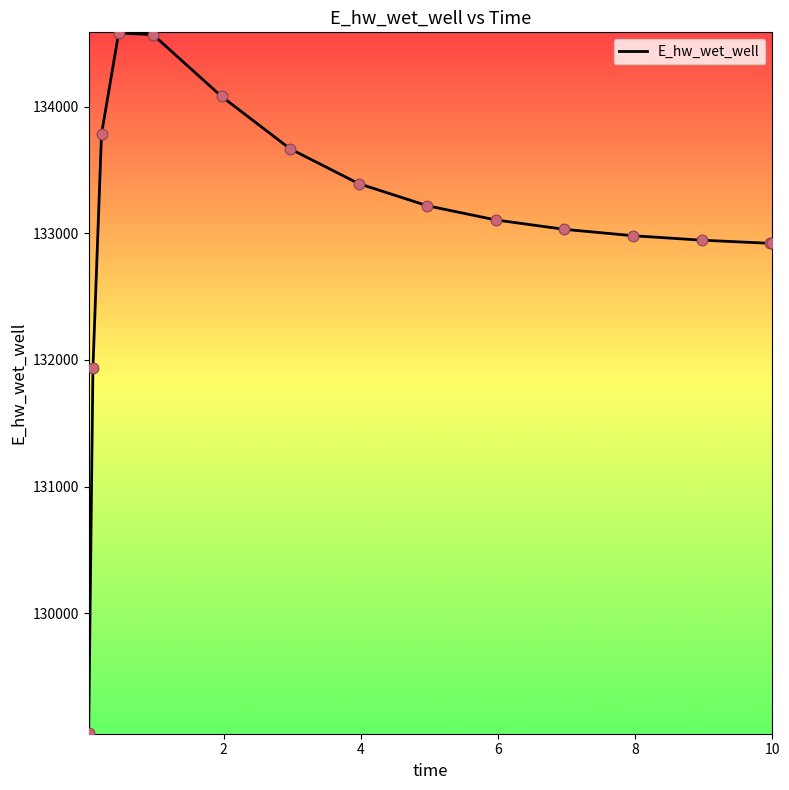

What is the smallest value displayed?

129053.2